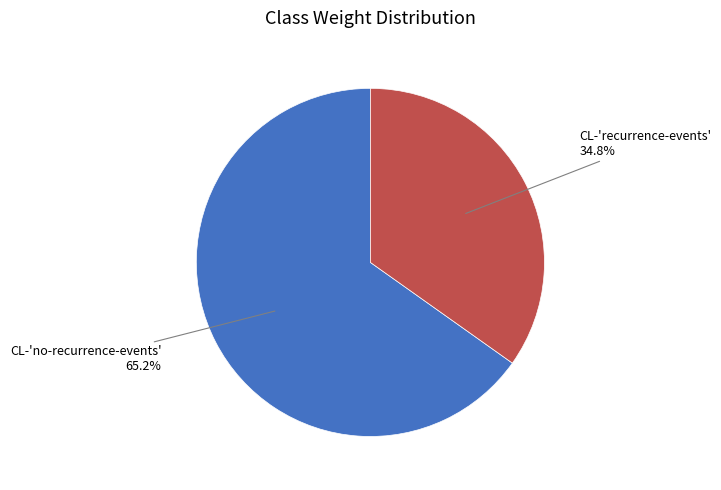

How many segments does this pie chart have?

2